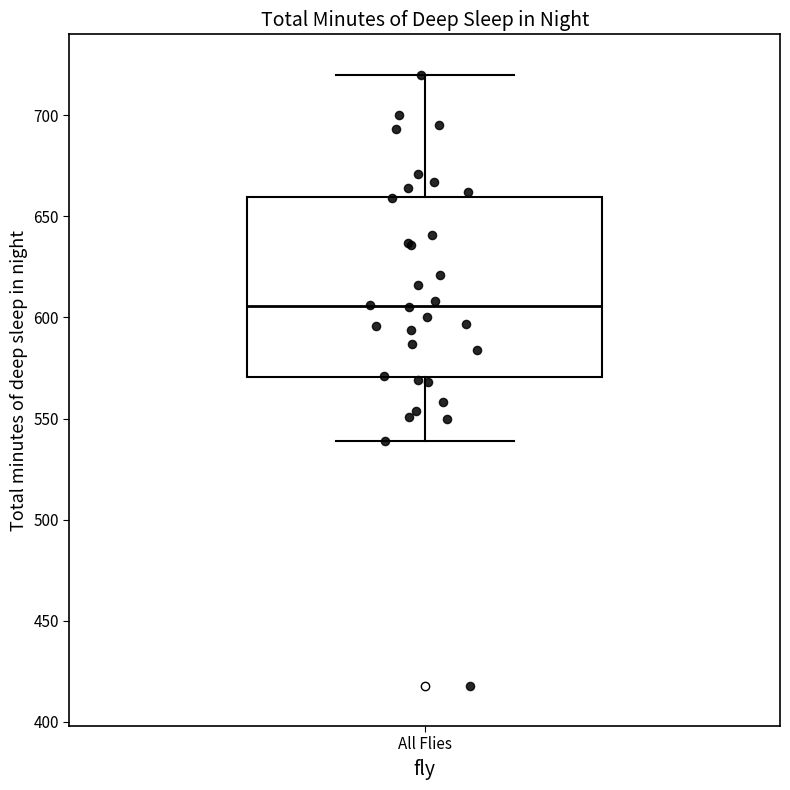

Read this box plot against the y-axis: the position of the median line, the range covered by the box, and the ends of both whiskers. The values are not printed on the chart, so give them approximately, as read against the axis.

median 605, box 570 to 660, whiskers 540 to 720